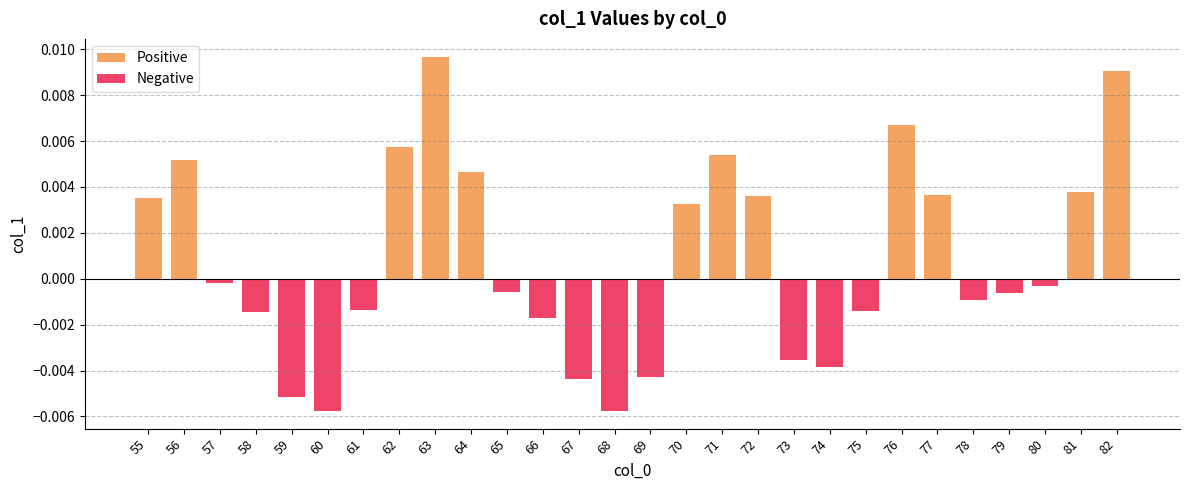

Is it true that the value at 71 is 0.0?

True